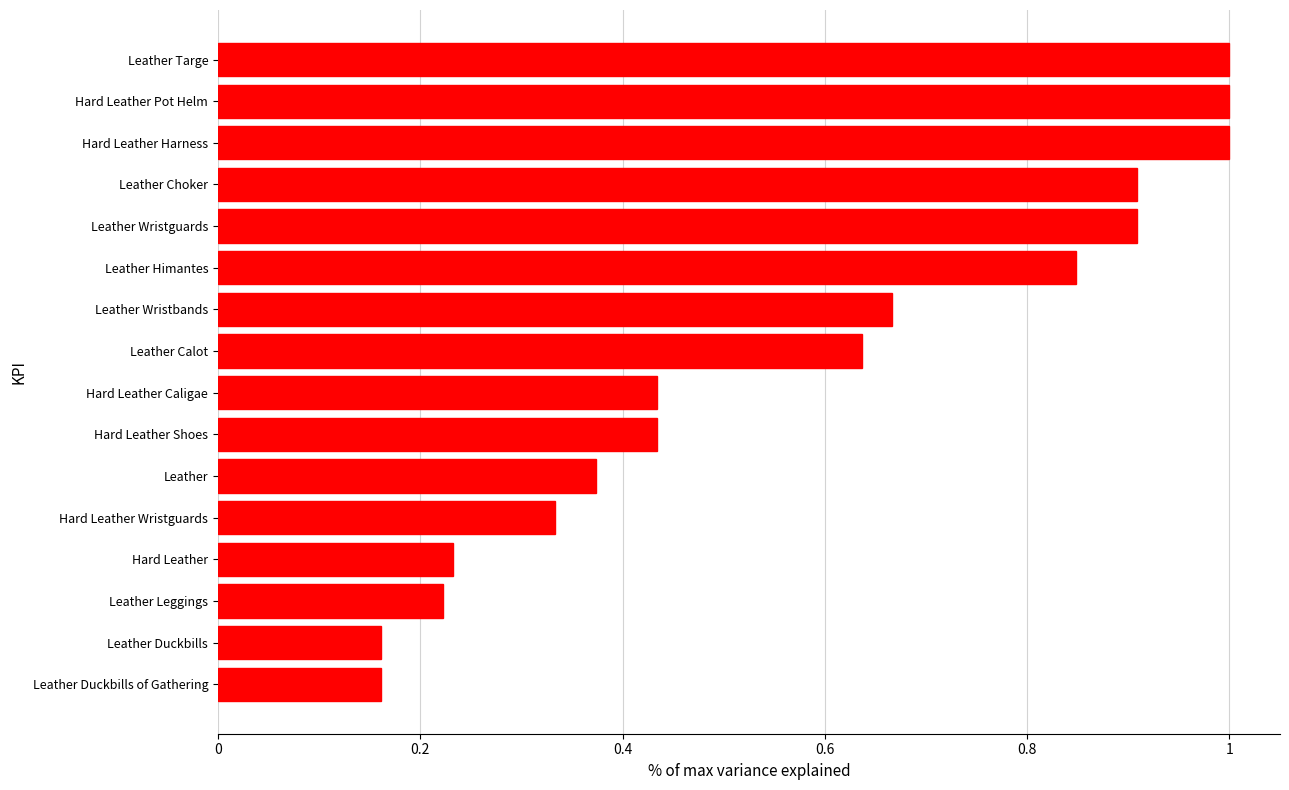

What is the sum of all values?

9.3